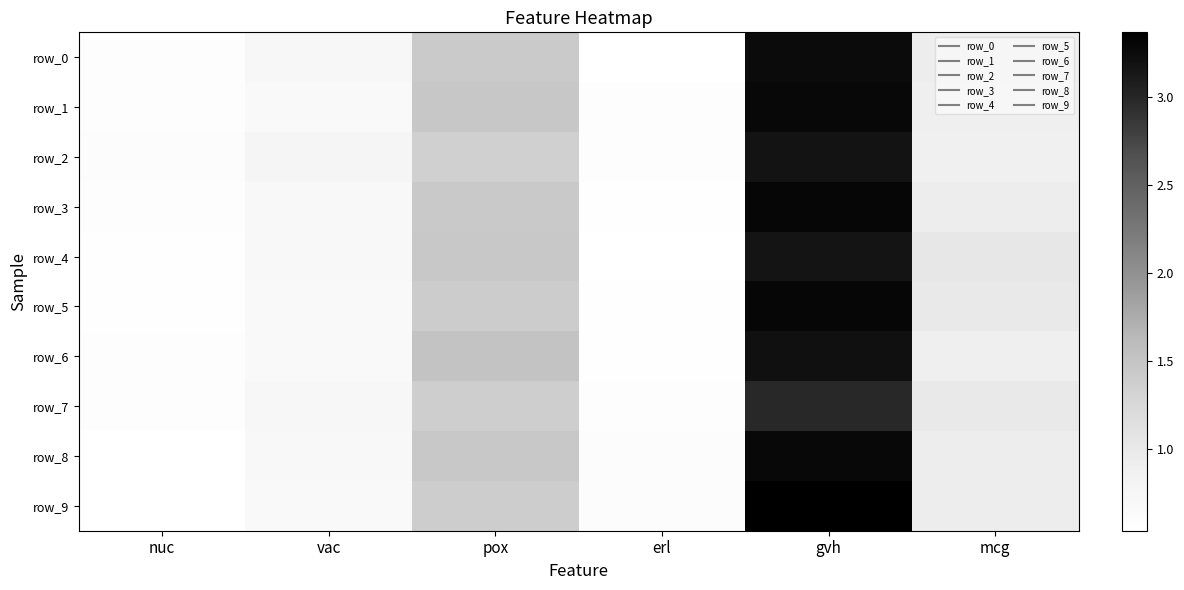

At which category is the sum across all series the highest?

gvh